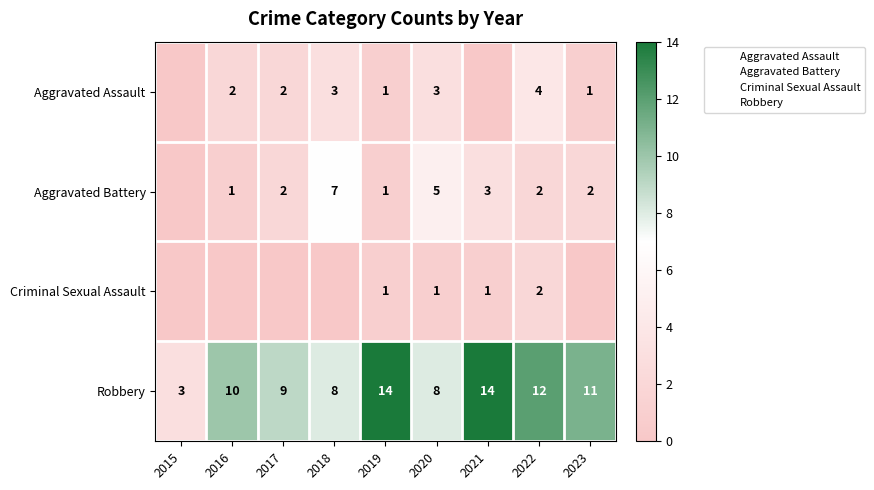

Rank the series at 2023 from lowest to highest value.

Criminal Sexual Assault, Aggravated Assault, Aggravated Battery, Robbery